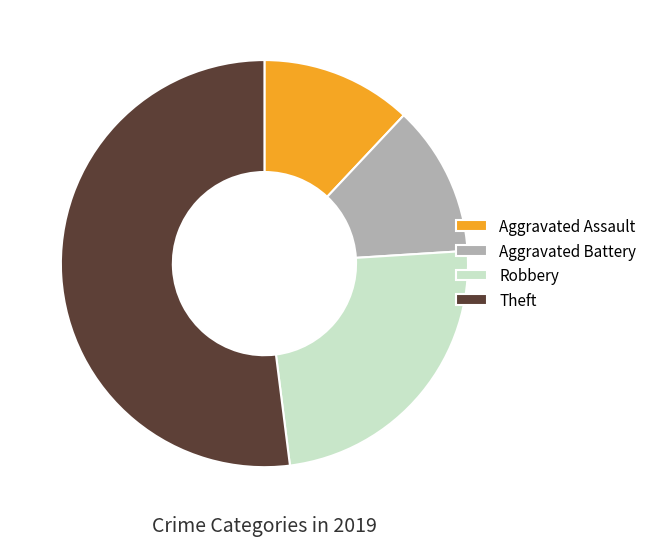

Which slice is the largest?

Theft